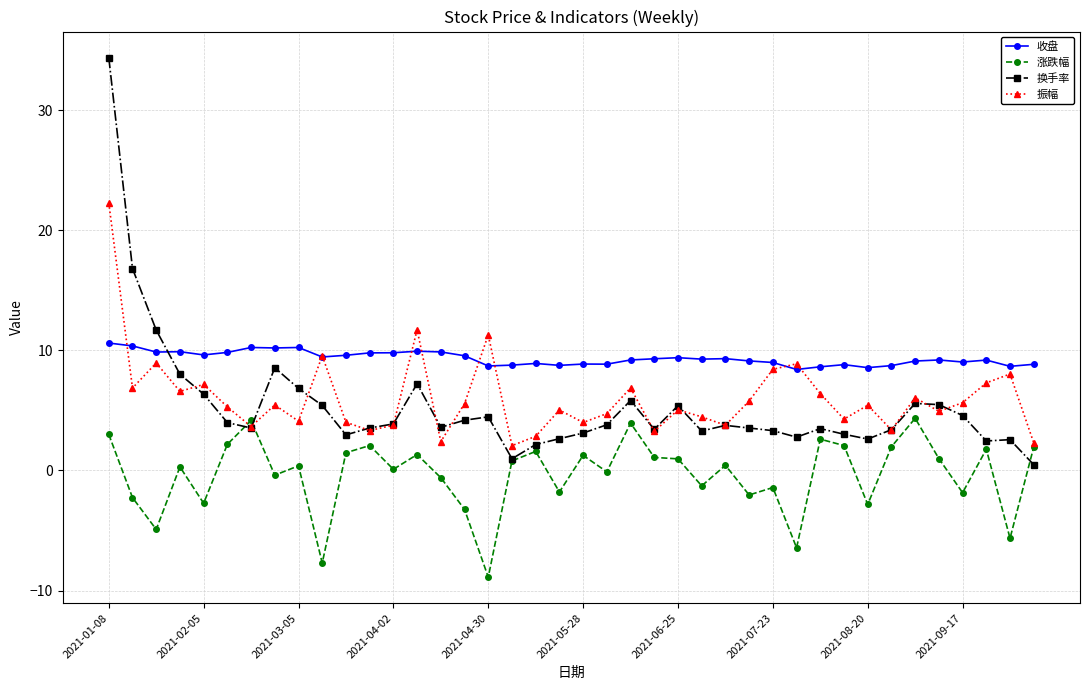

What is the value of the 收盘 point at the 23rd from the left?

9.2